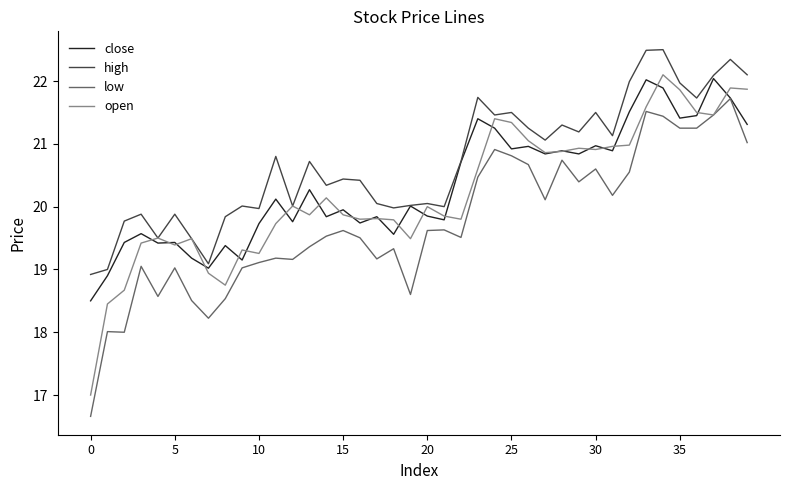

What is the maximum value shown in the chart?

22.5